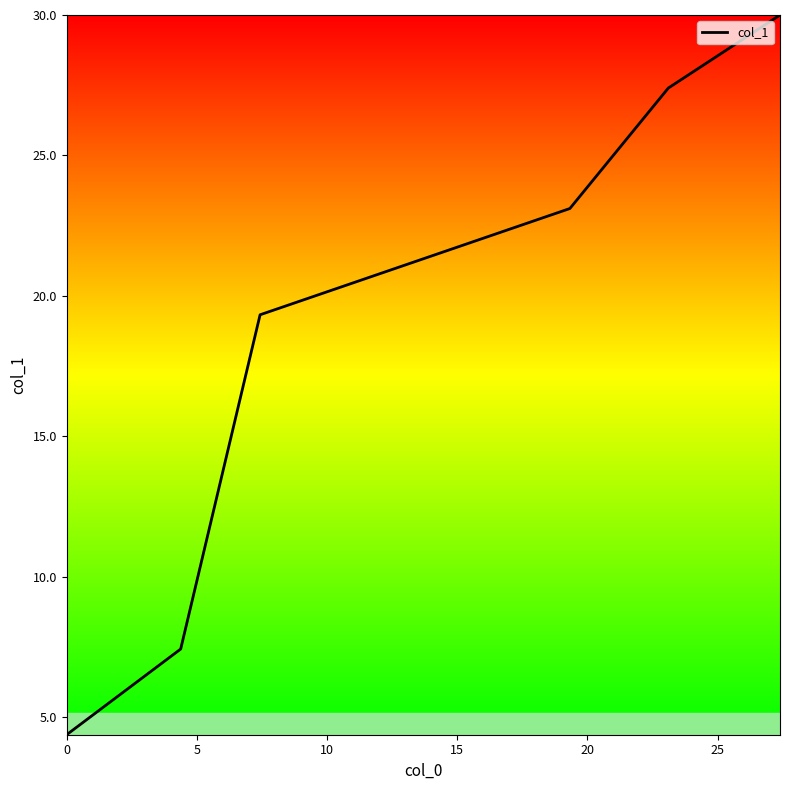

What is the greatest value displayed?

30.0